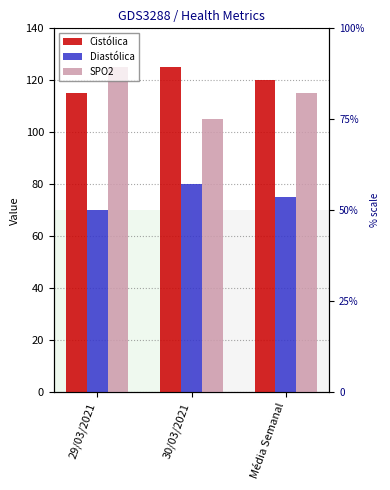

Rank the series by their maximum value, from lowest to highest.

Diastólica, Cistólica, SPO2